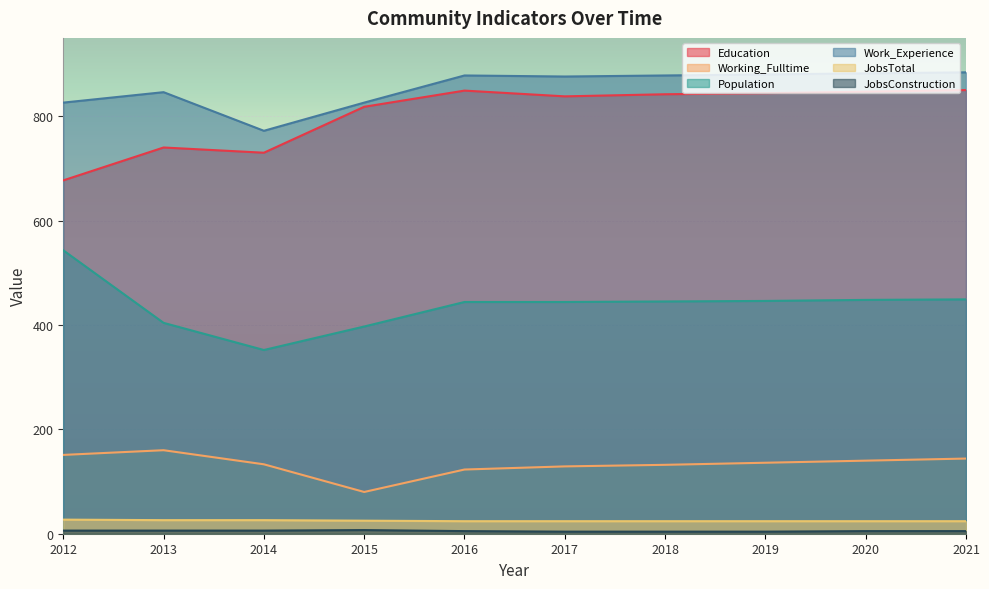

True or false: JobsTotal and Work_Experience intersect in this chart.

False